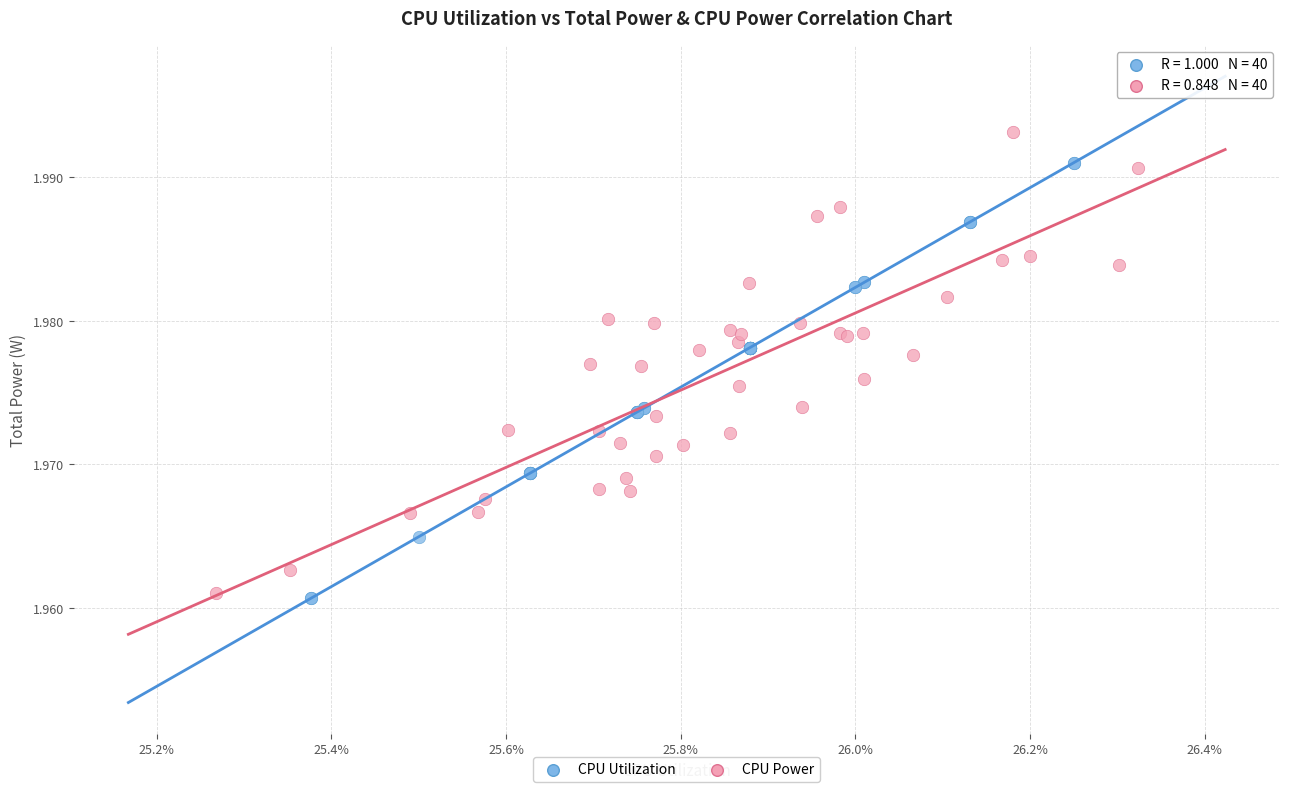

What are all the series names shown in the legend?

CPU Utilization, CPU Power